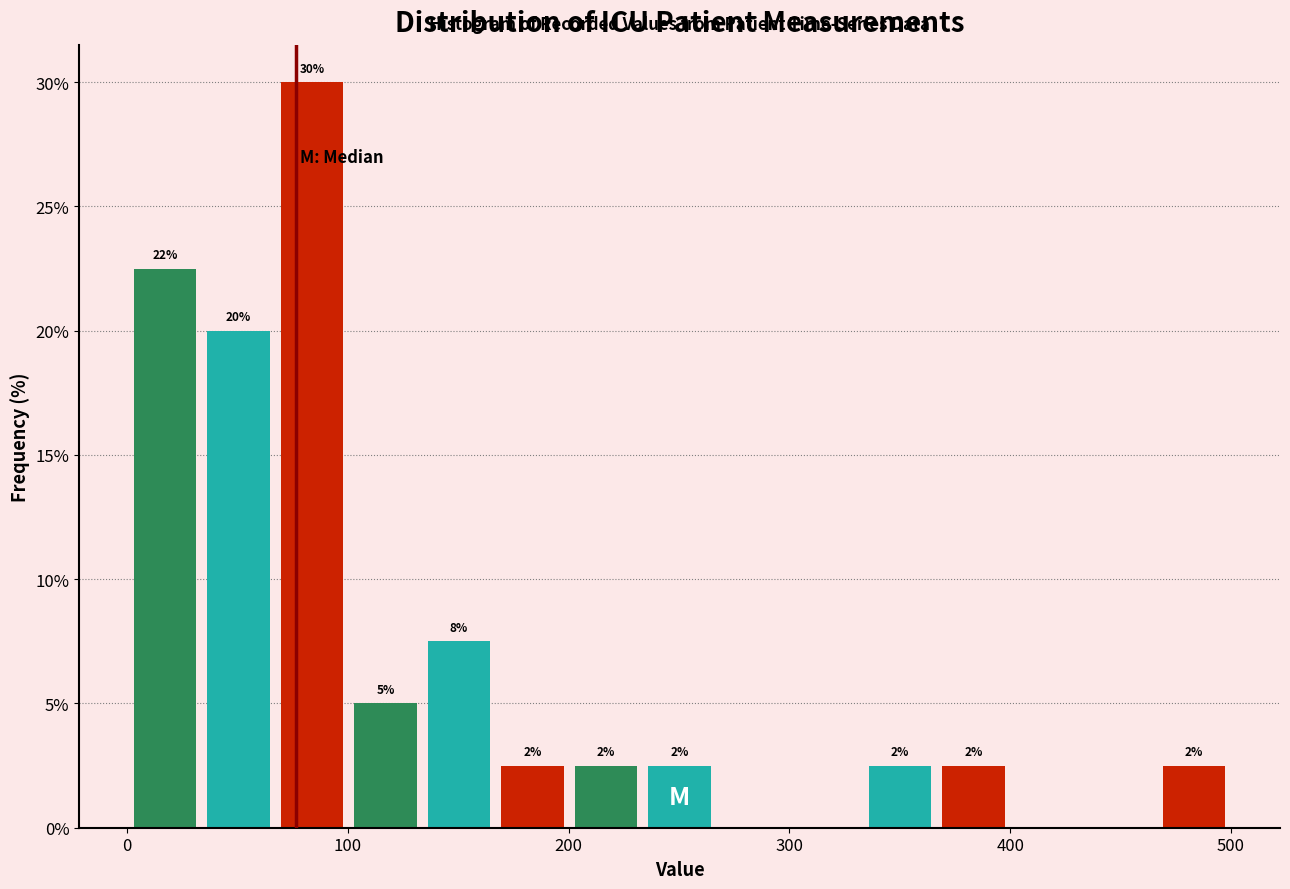

Read against the x-axis, roughly where is the centre of the tallest bar?

80